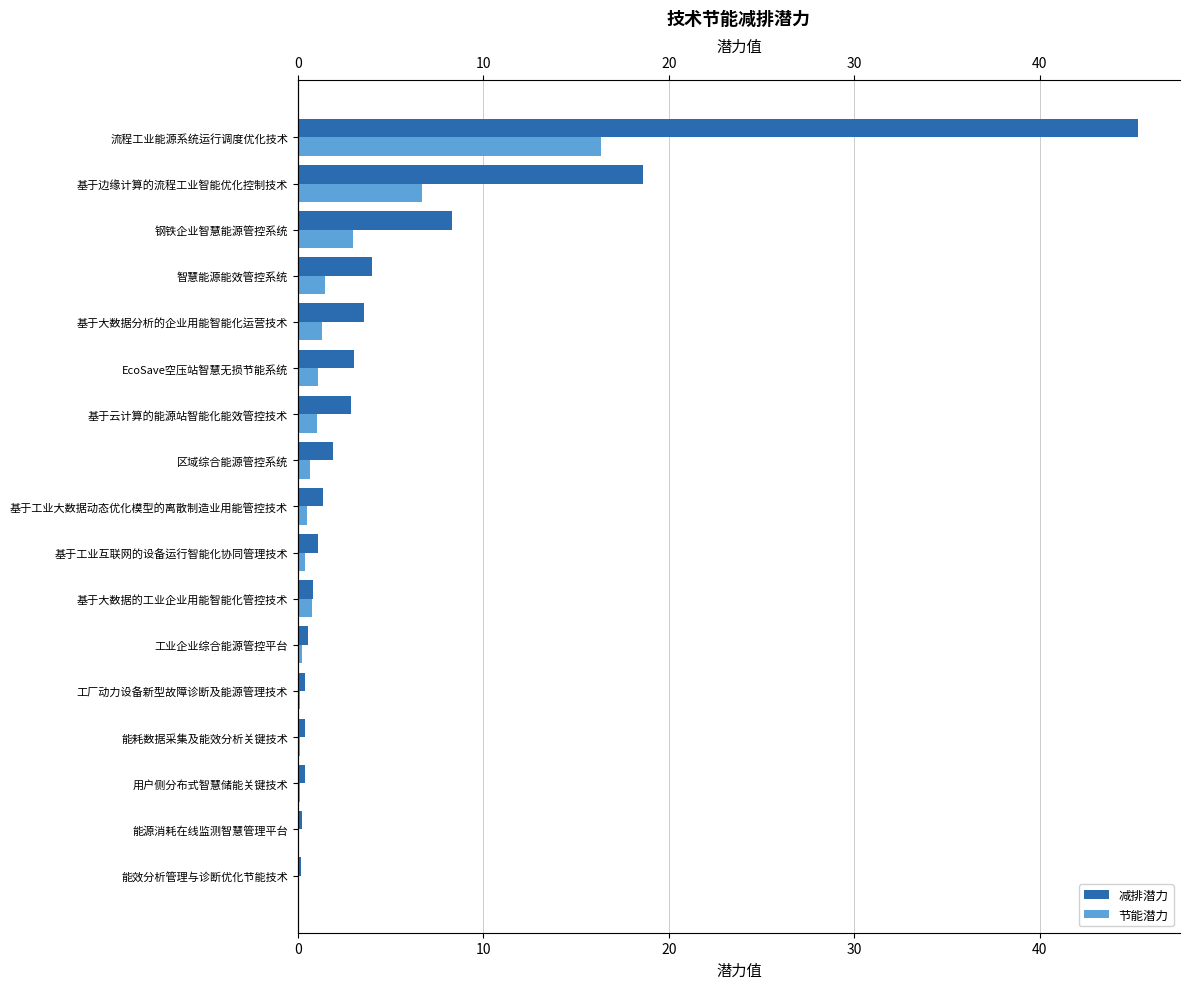

List the series in order of their peak value, lowest first.

节能潜力, 减排潜力